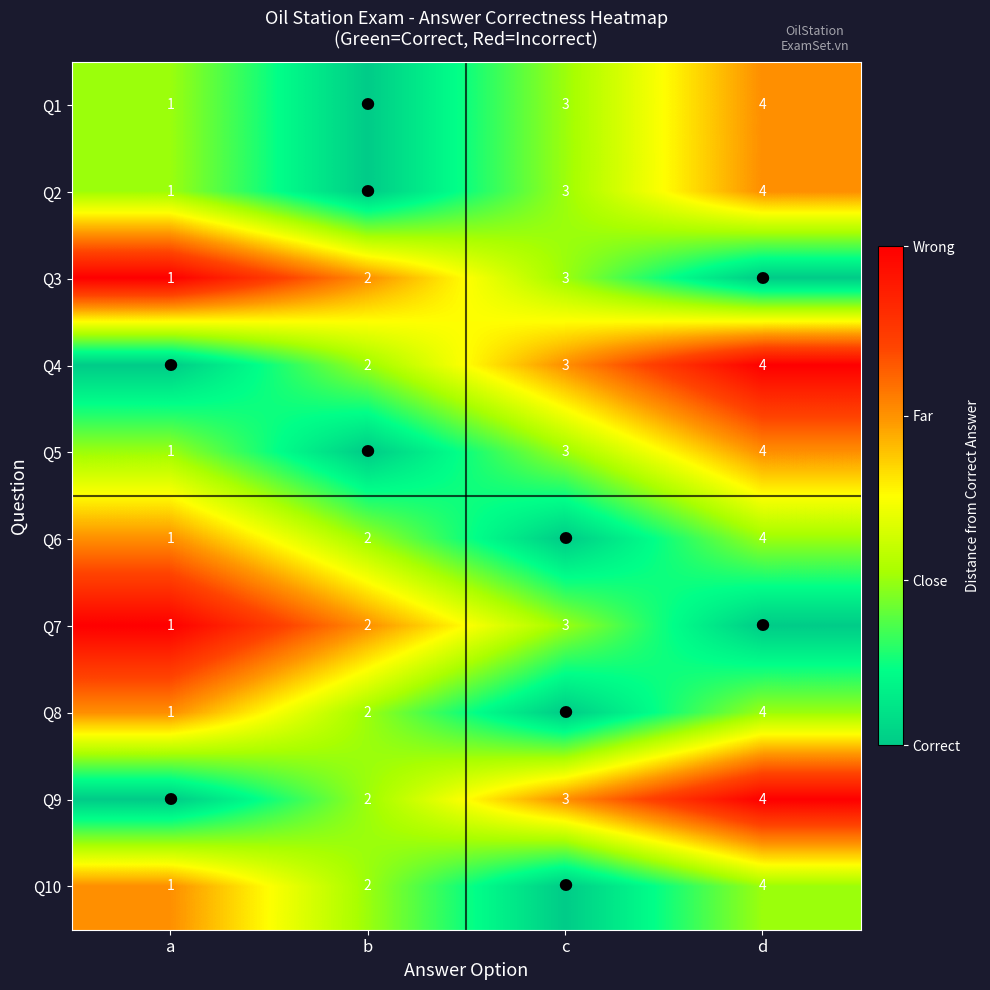

True or false: Q4 has a value of 4 at d.

True